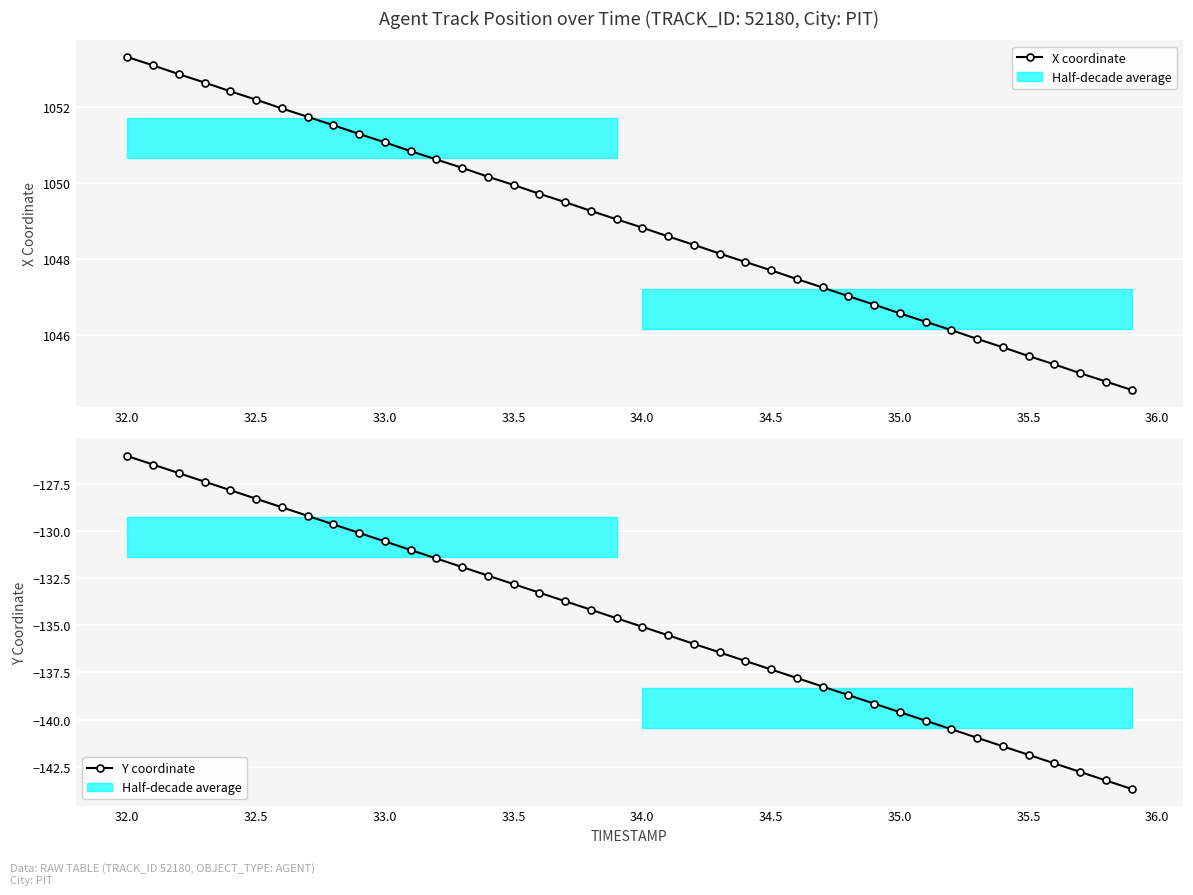

What is the value of the Y coordinate point at the 1st from the left?

-126.0